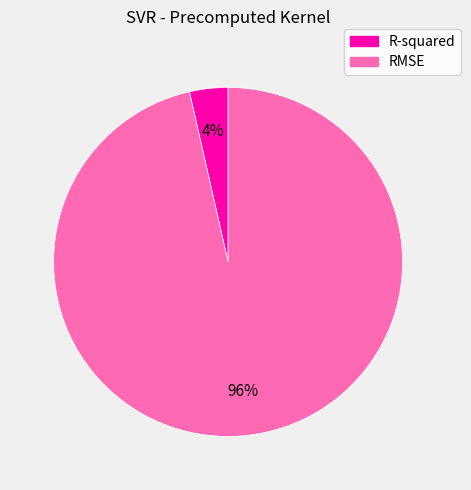

To the nearest percent, what percentage of the pie is RMSE?

96%